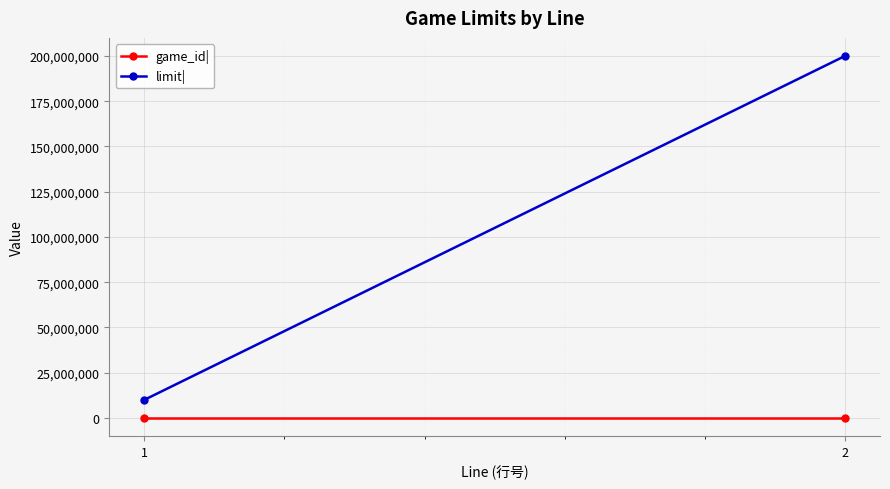

What is the total value across all series at 1?

10000001